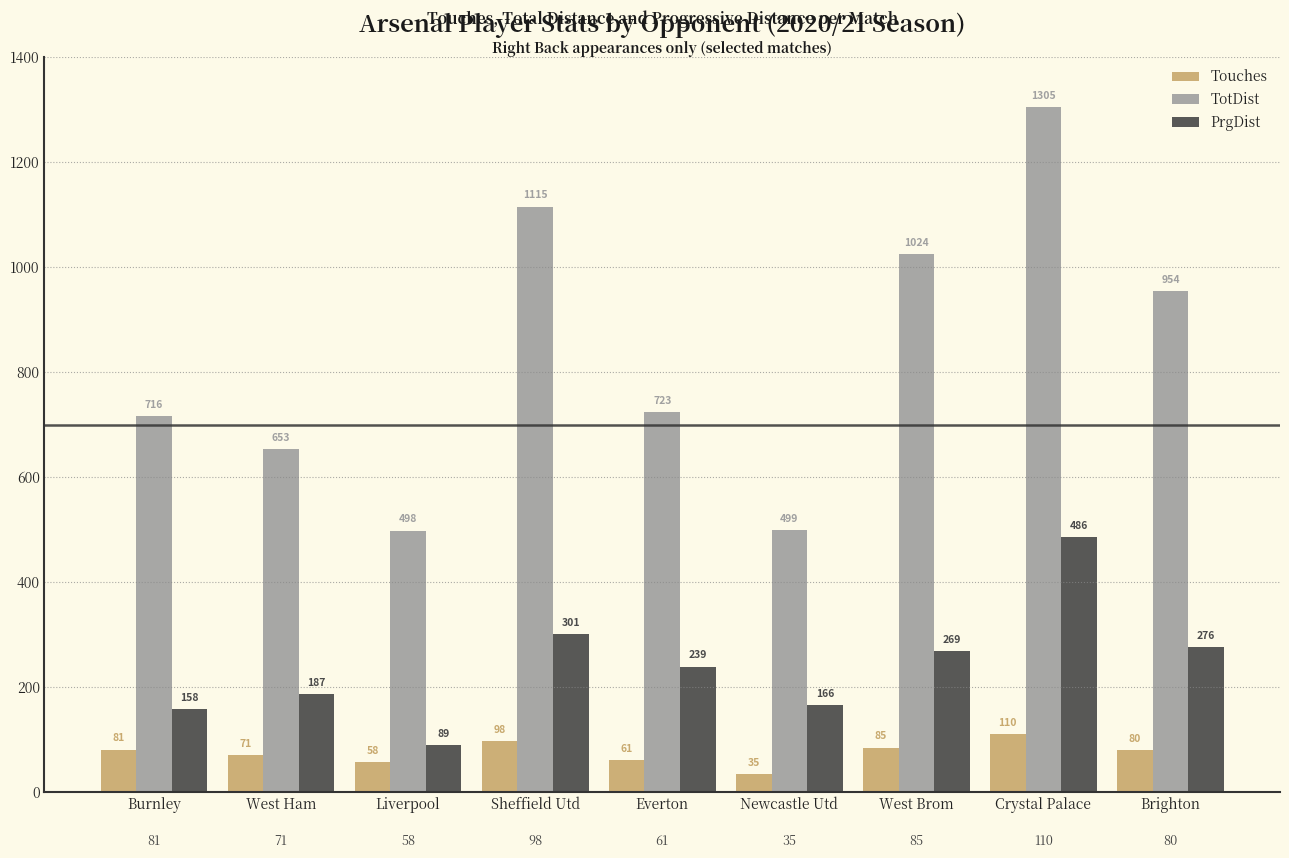

The value of Touches at Liverpool is 58. True or false?

True